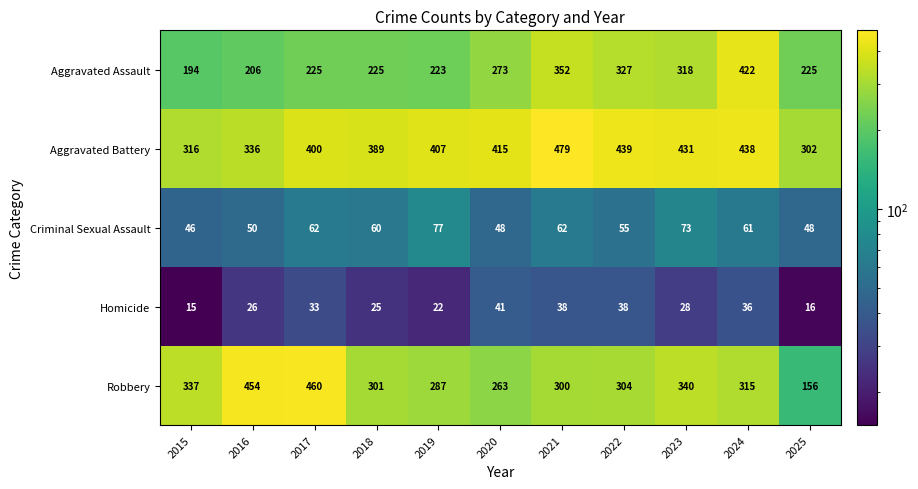

True or false: Criminal Sexual Assault has a value of 12 at 2015.

False